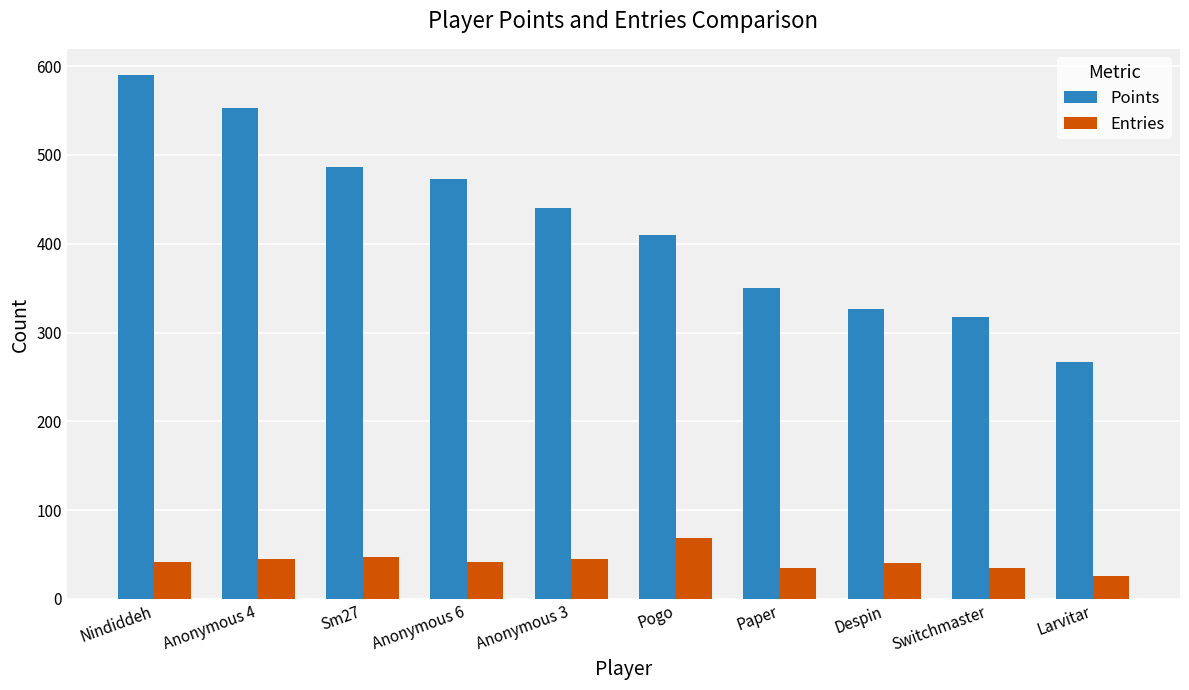

What is the lowest value of the Entries series?

26